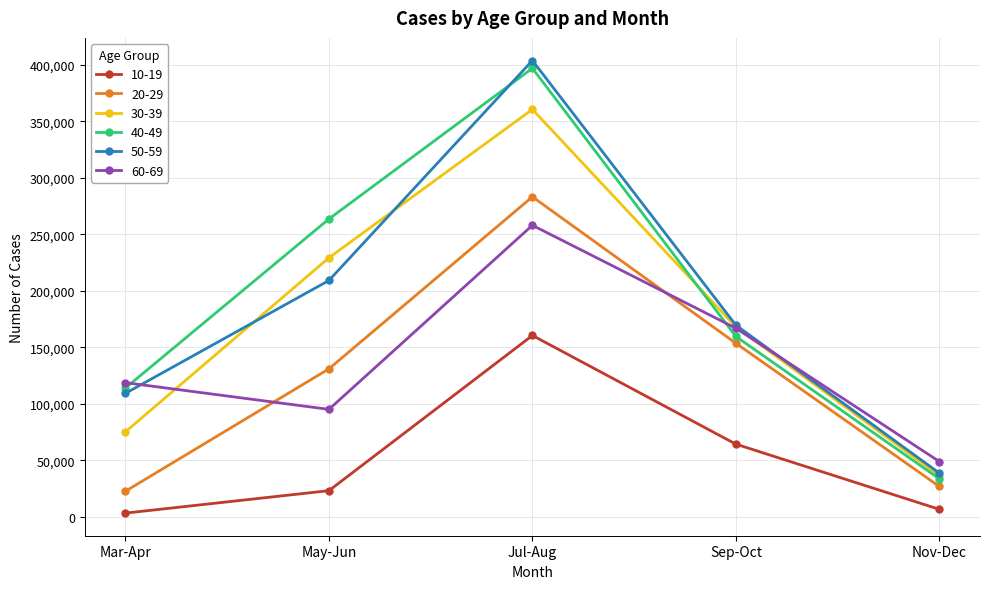

Between which two adjacent categories do 30-39 and 50-59 first intersect?

Mar-Apr and May-Jun